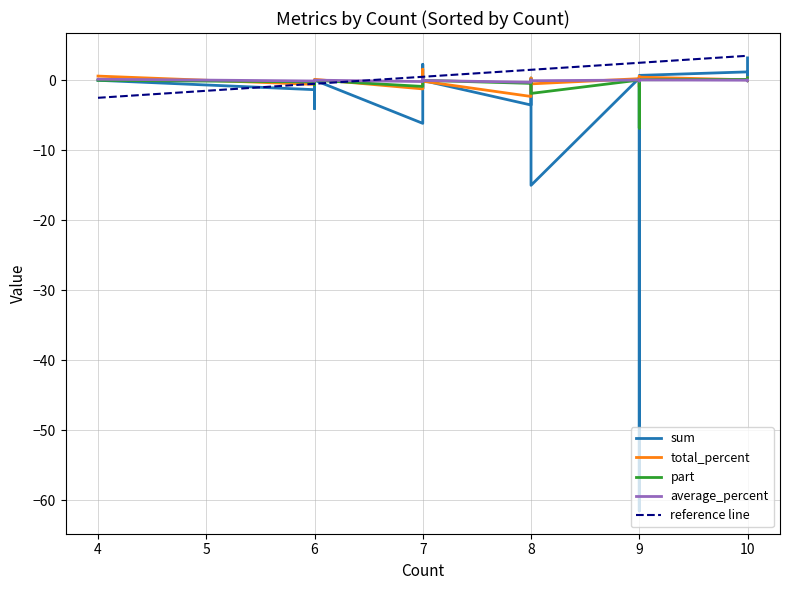

List the series in order of their peak value, lowest first.

average_percent, part, total_percent, sum